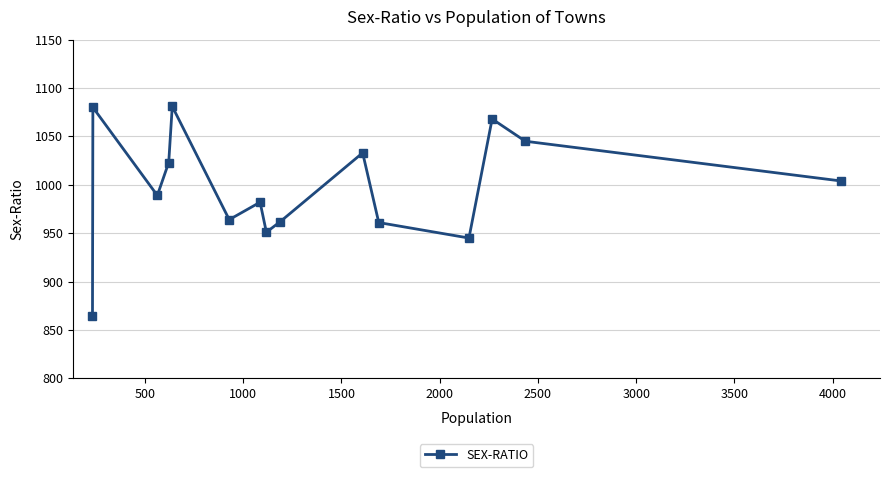

How many values exceed 989?

7